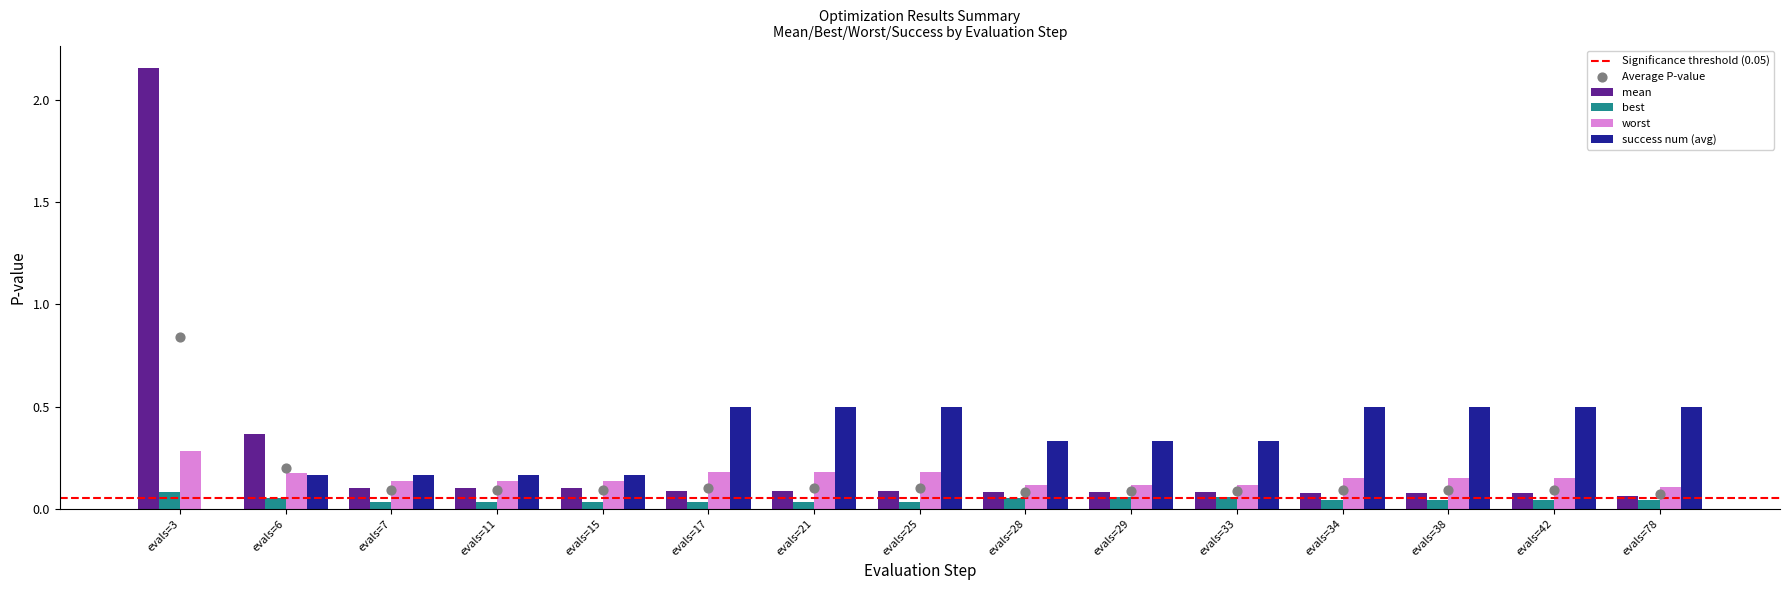

At how many categories does at least one series exceed 2?

1